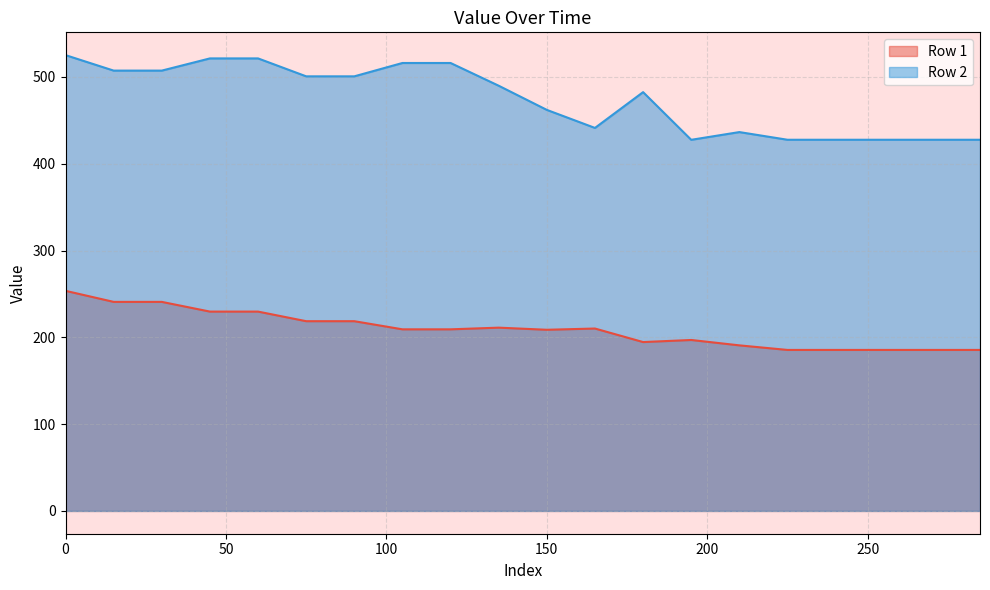

What is the value of the Row 2 point at the 15th from the left?

436.5